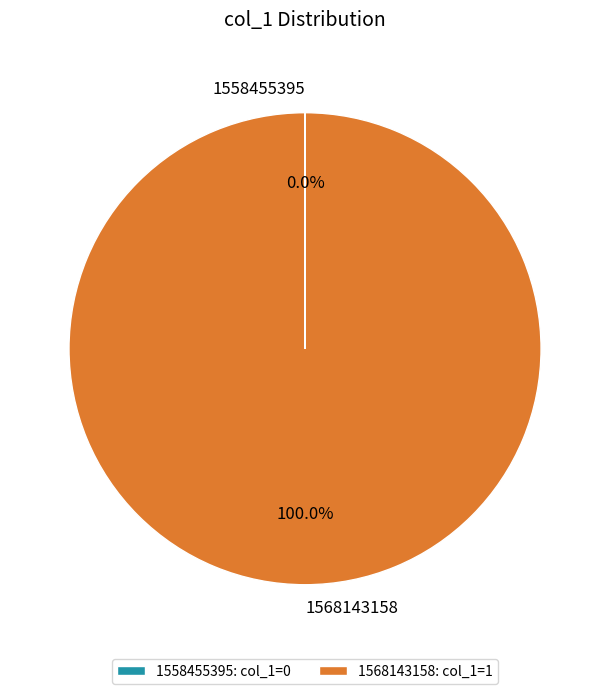

What is the largest slice in the pie chart?

1568143158